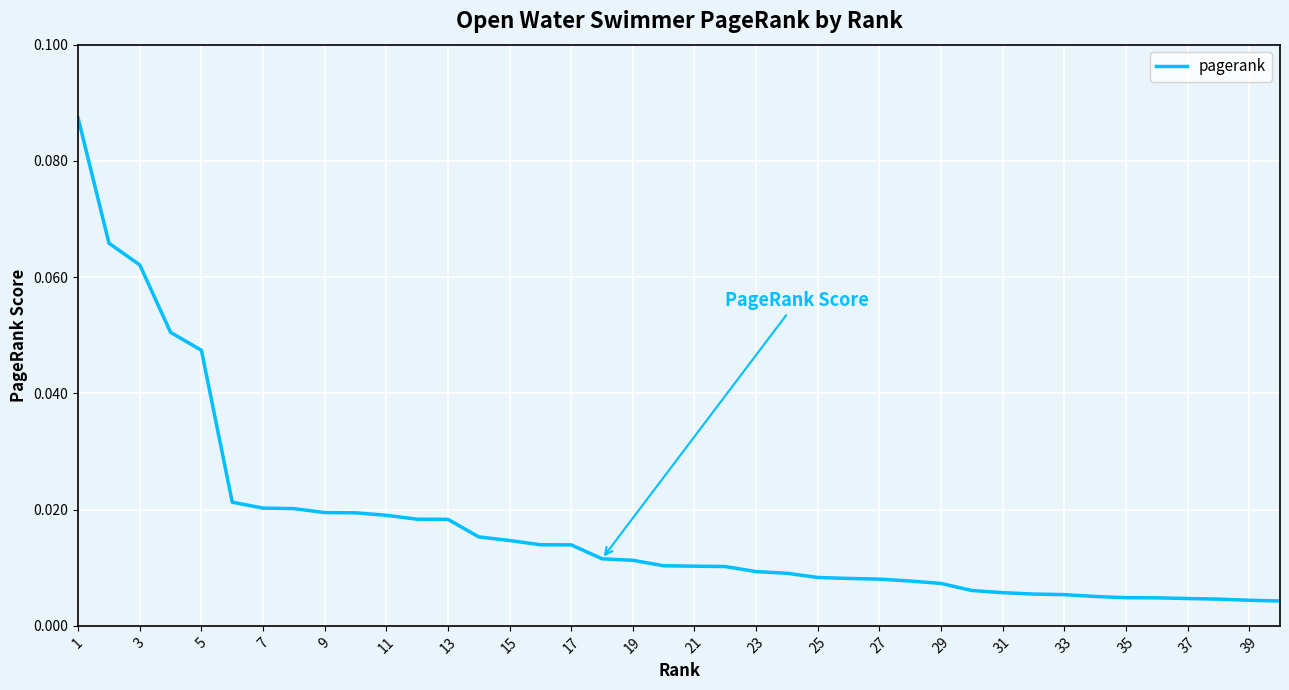

Does the chart display data point markers on the line(s)?

No